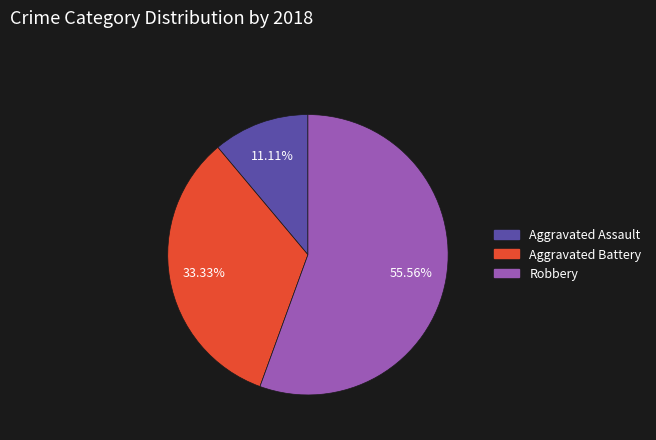

What is the largest slice in the pie chart?

Robbery